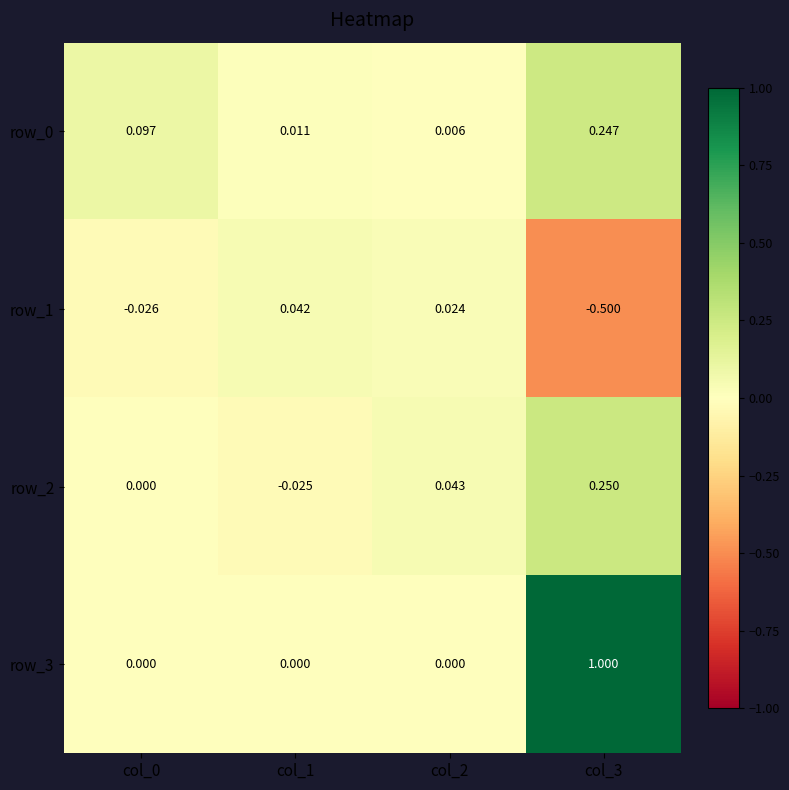

Is the value of row_2 at col_1 greater than the value of row_3 at col_2?

No